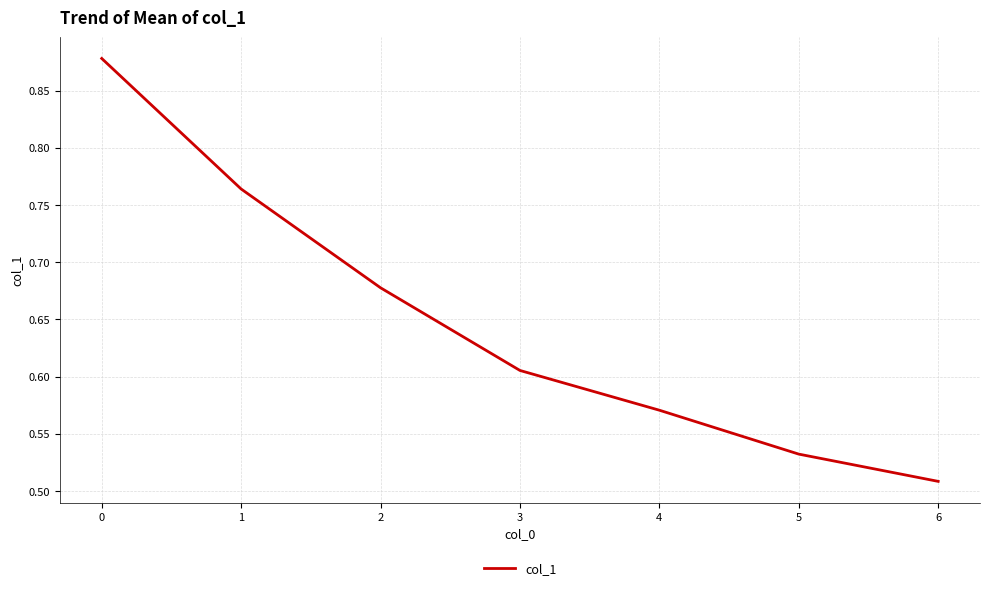

Where is the data nearest to the value 0?

6